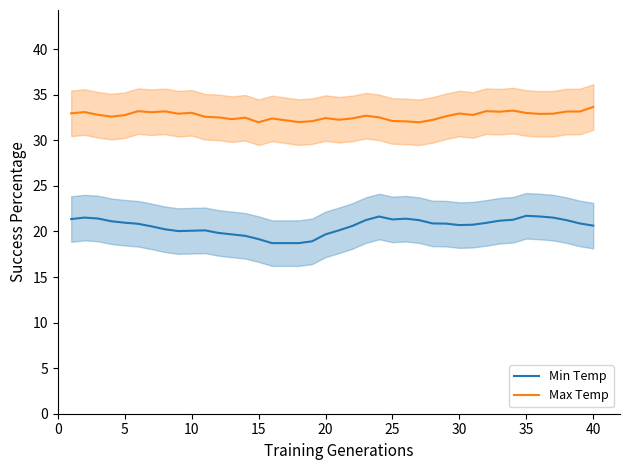

What is the value of the Min Temp point at the 20th from the left?

19.7